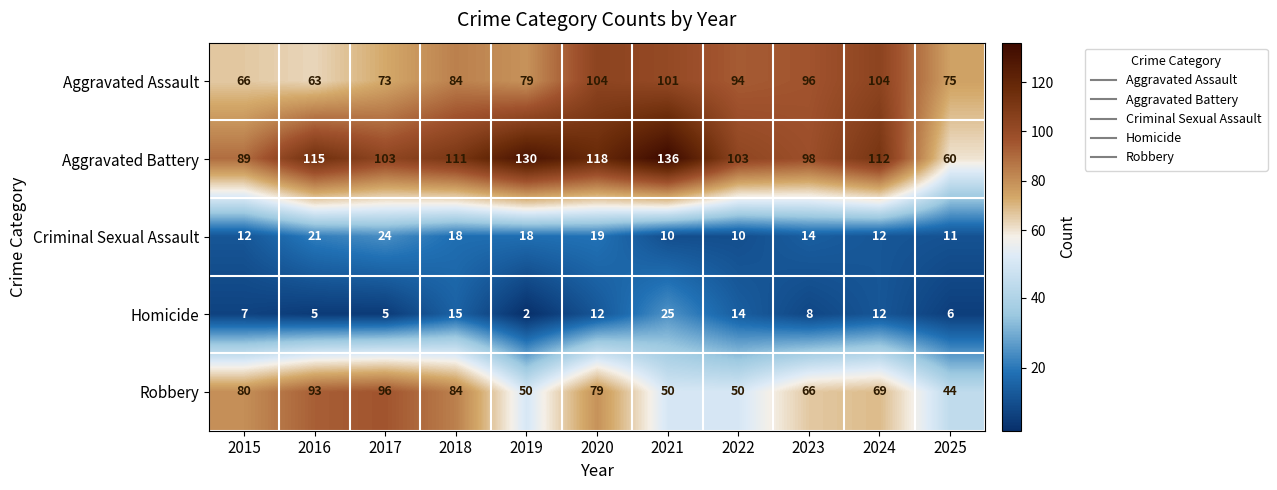

Which series has the largest total across all categories?

Aggravated Battery